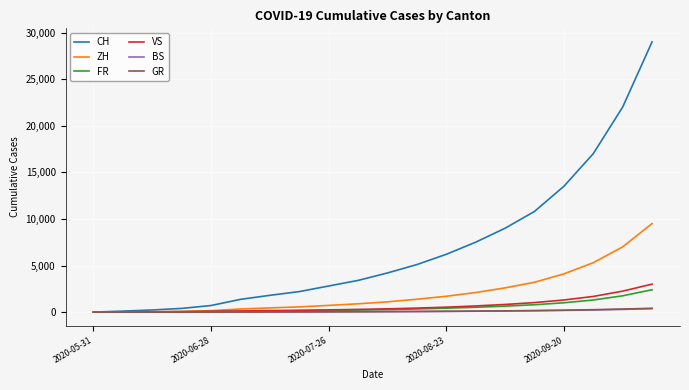

Which series has the largest total across all categories?

CH